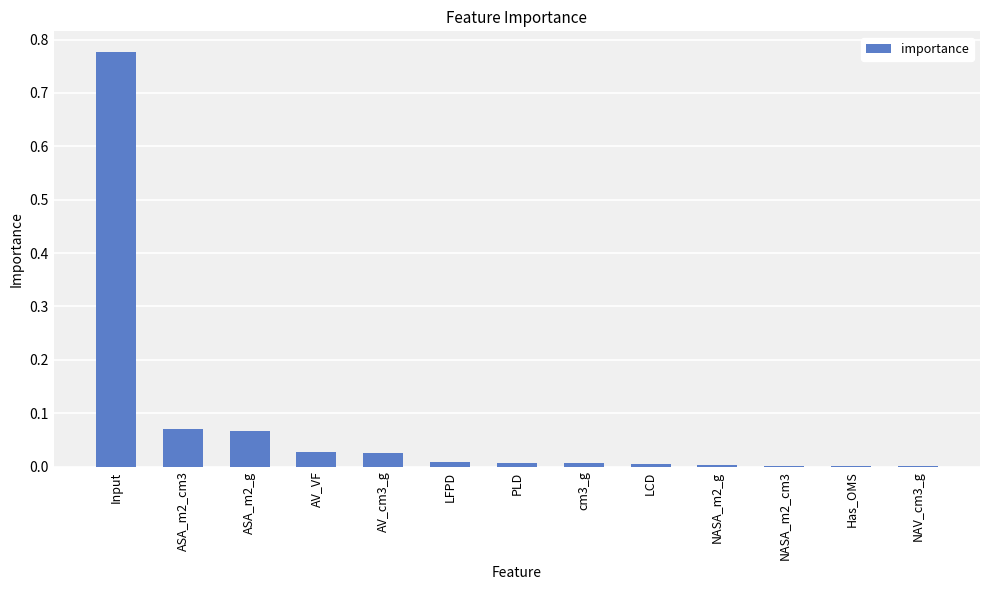

The value at LCD is 0.0. True or false?

True